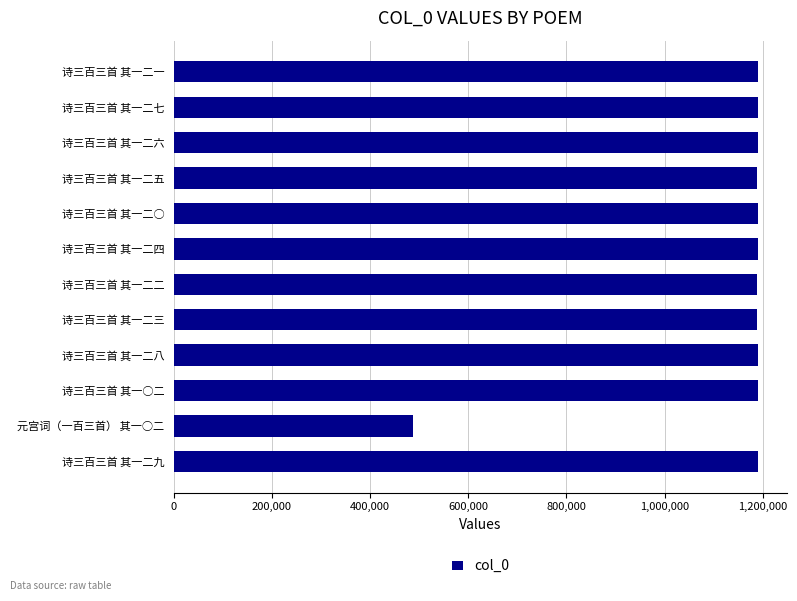

What is the ratio of the value at 诗三百三首 其一○二 to the value at 诗三百三首 其一二三?

1.0